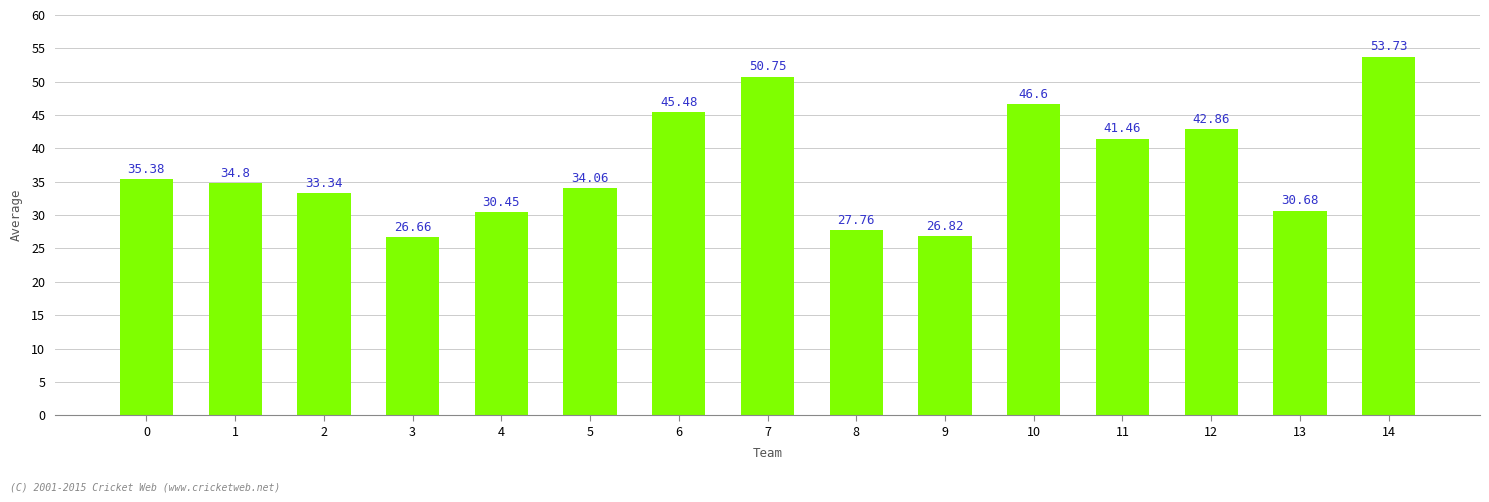

What is the greatest value displayed?

53.7